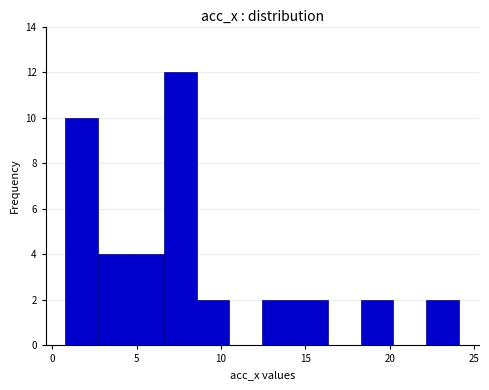

Read against the x-axis, roughly where is the centre of the tallest bar?

7.5